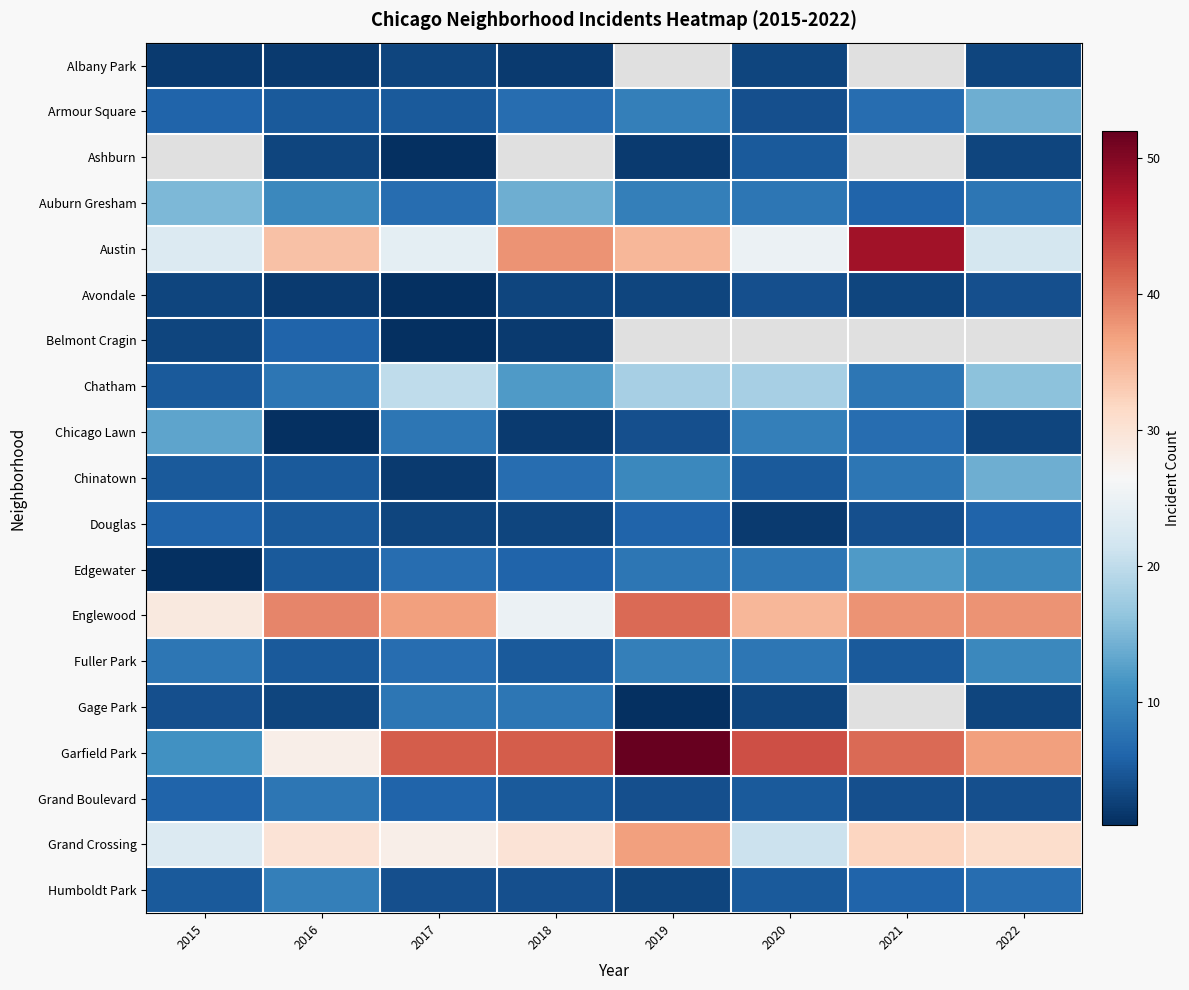

At which category does the chart reach its minimum across all series?

2017